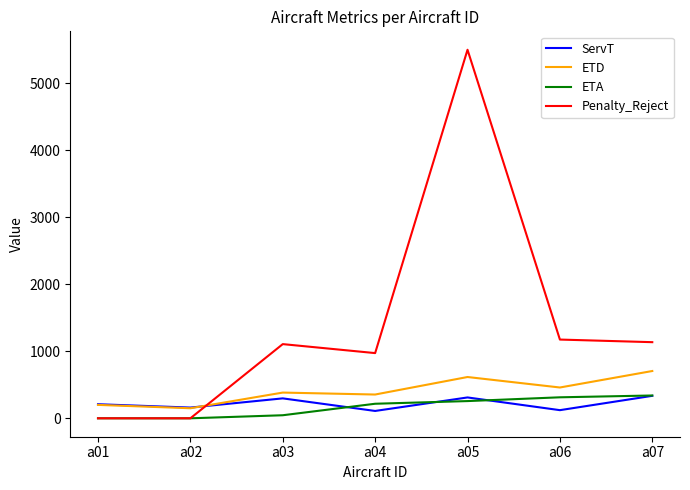

How many lines are shown in the chart?

4